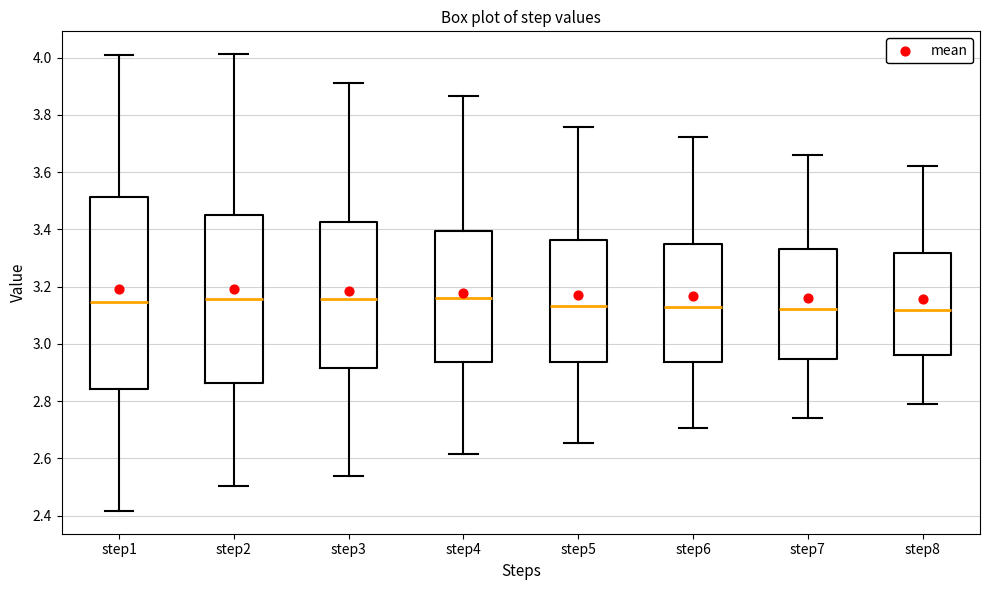

Where does the lower whisker of the box for step5 end on the y-axis? The values are not printed on the chart, so give them approximately, as read against the axis.

2.66